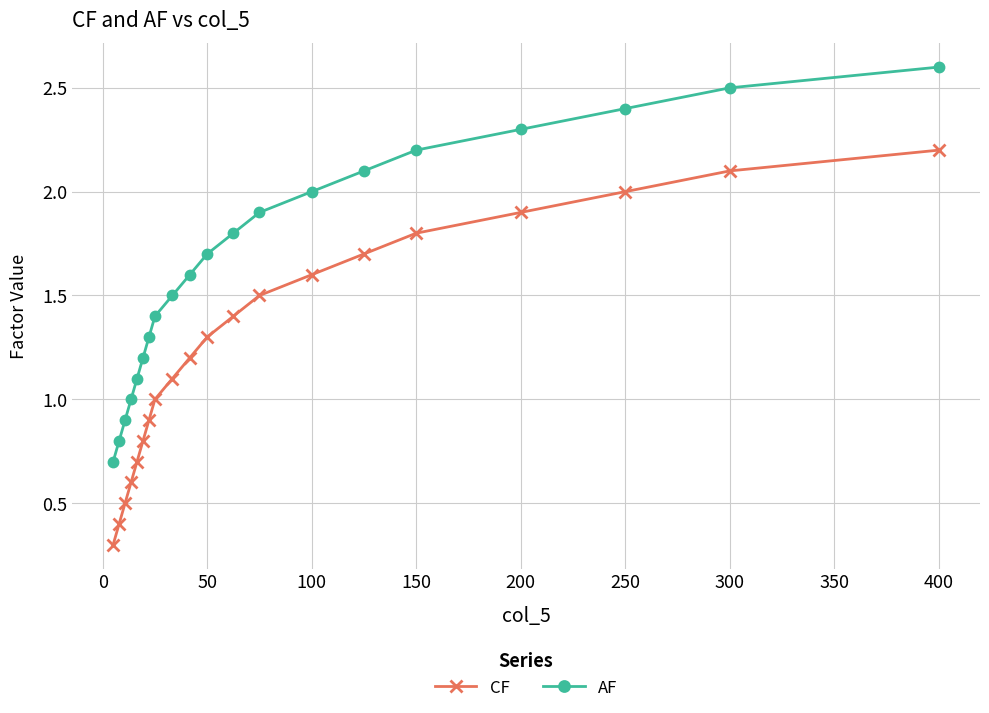

Does the chart have visible grid lines?

Yes